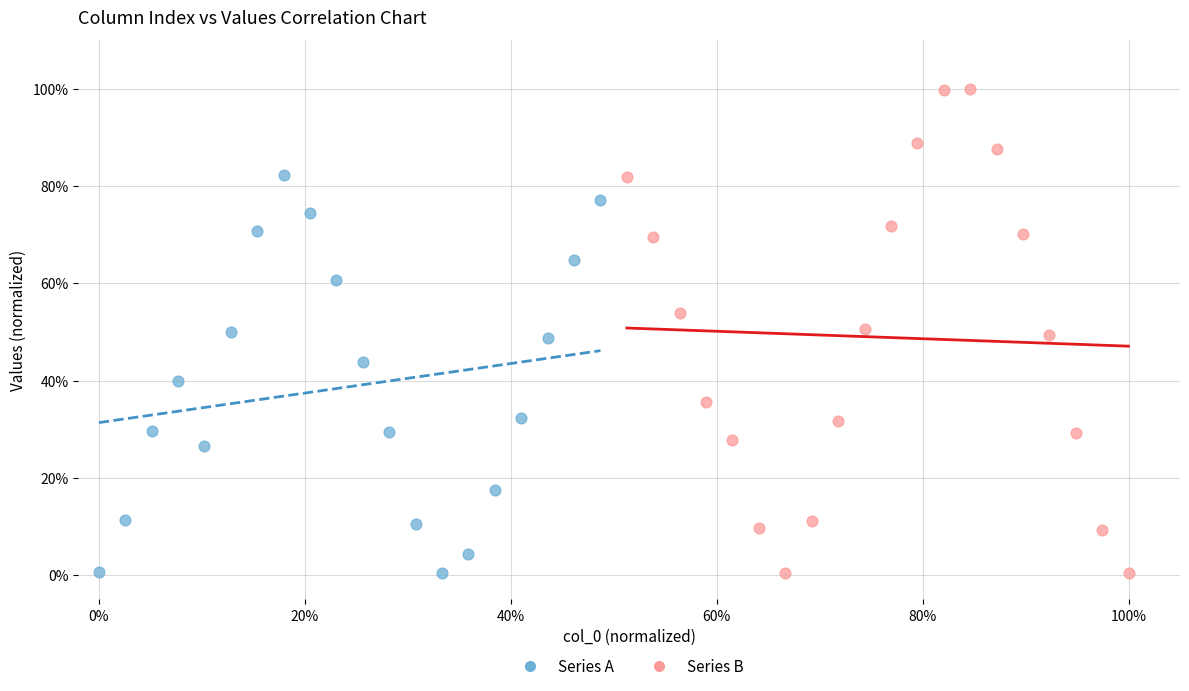

What are all the series names shown in the legend?

Series A, Series B